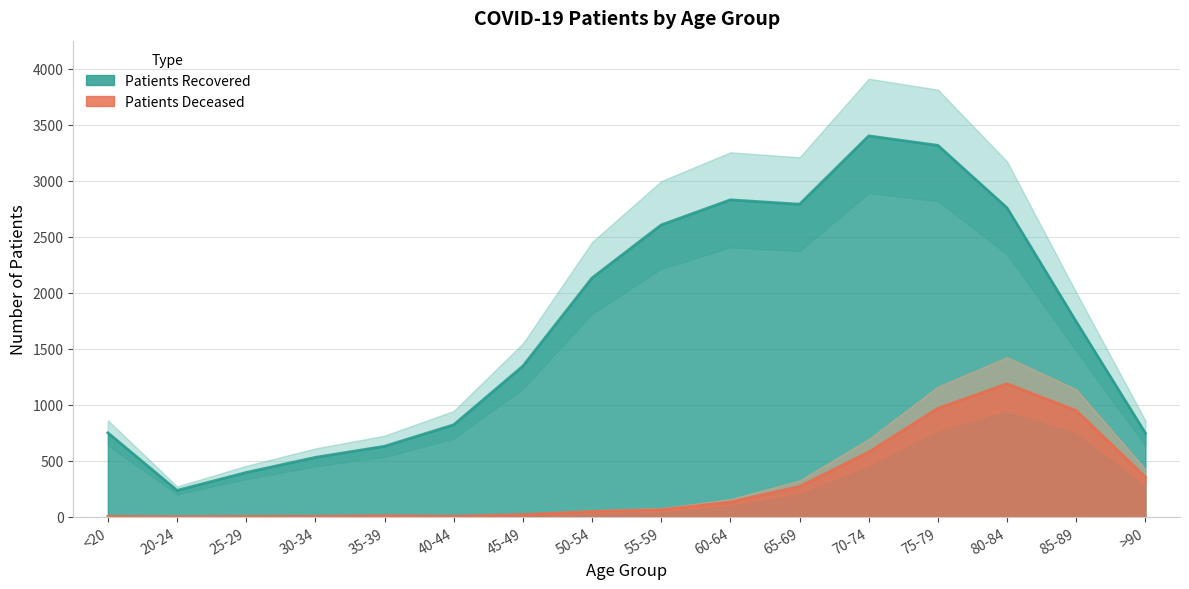

What is the total value across all series at >90?

1100